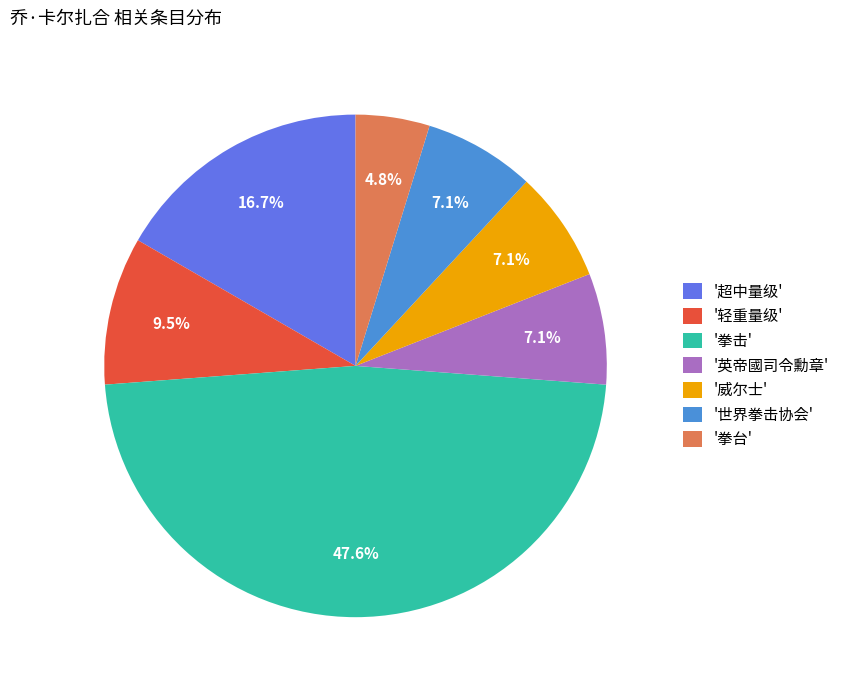

Does '拳台' represent more than half of the total?

No